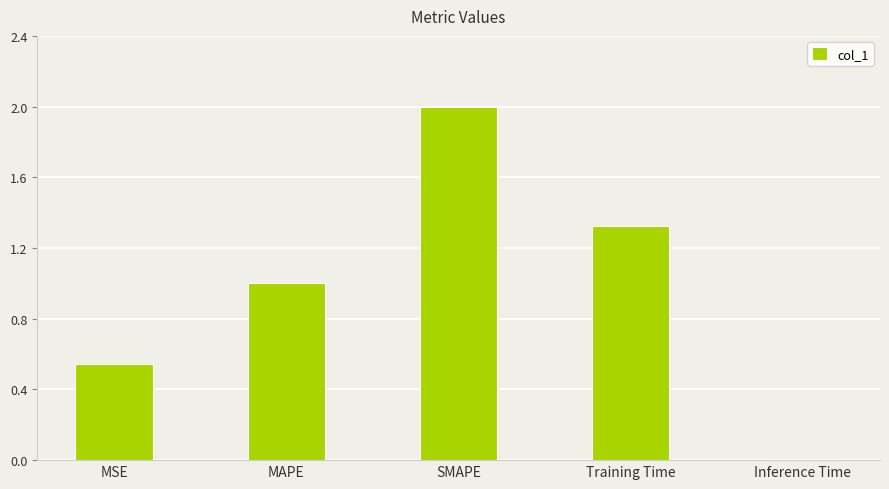

Count the number of data series in this chart.

1